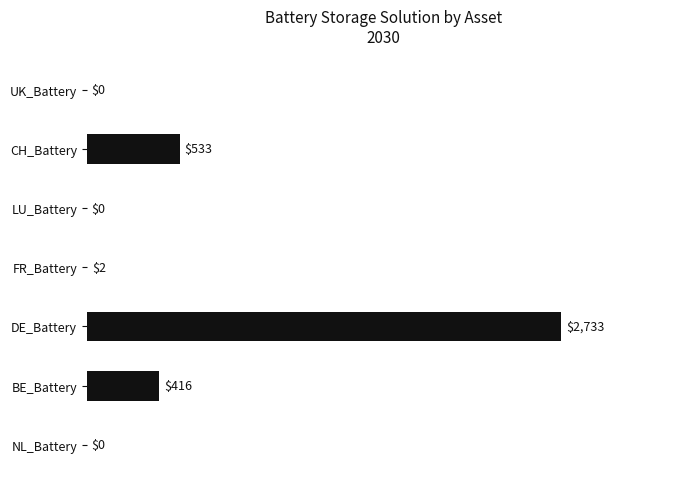

Is it true that the value at UK_Battery is -1030.8?

False